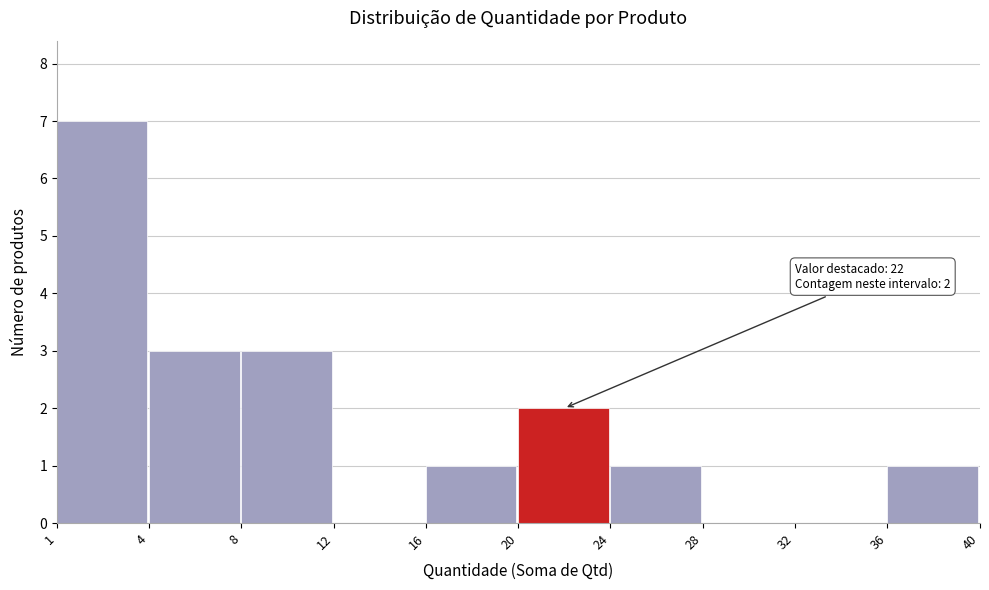

Reading left to right, list all the values displayed in this chart.

1=7	4=3	8=3	12=0	16=1	20=2	24=1	28=0	32=0	36=1